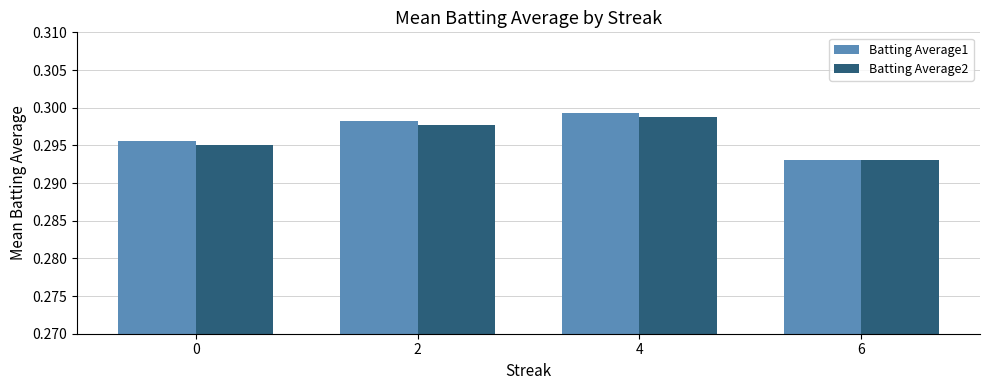

Does the chart contain any negative values?

No